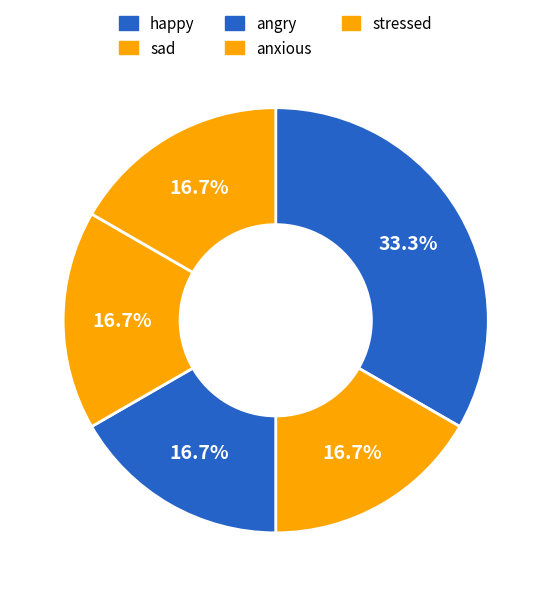

Count the number of slices in the pie.

5